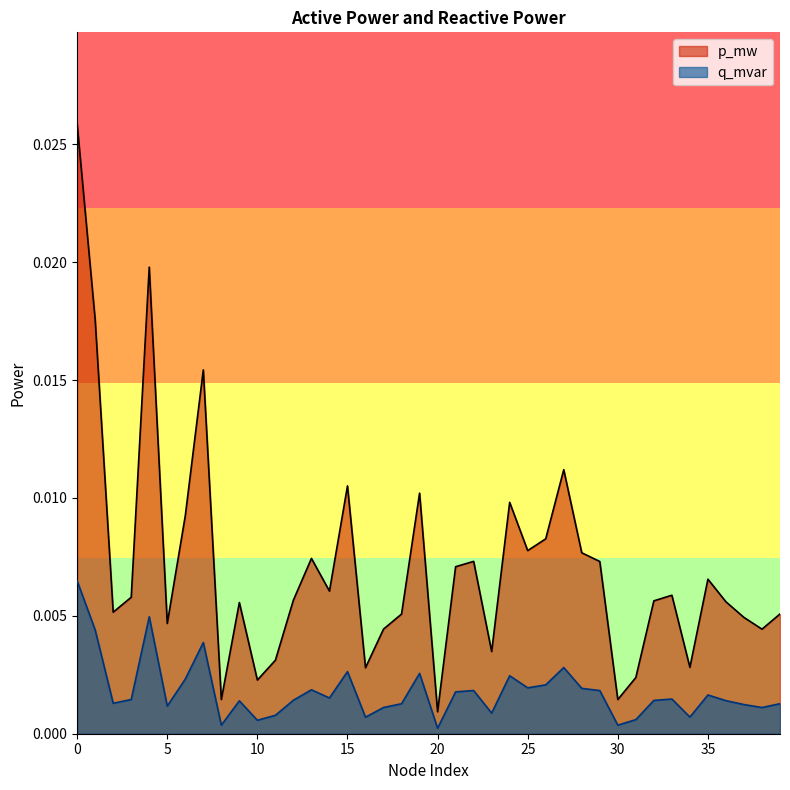

Rank the series by their average value, from highest to lowest.

p_mw, q_mvar